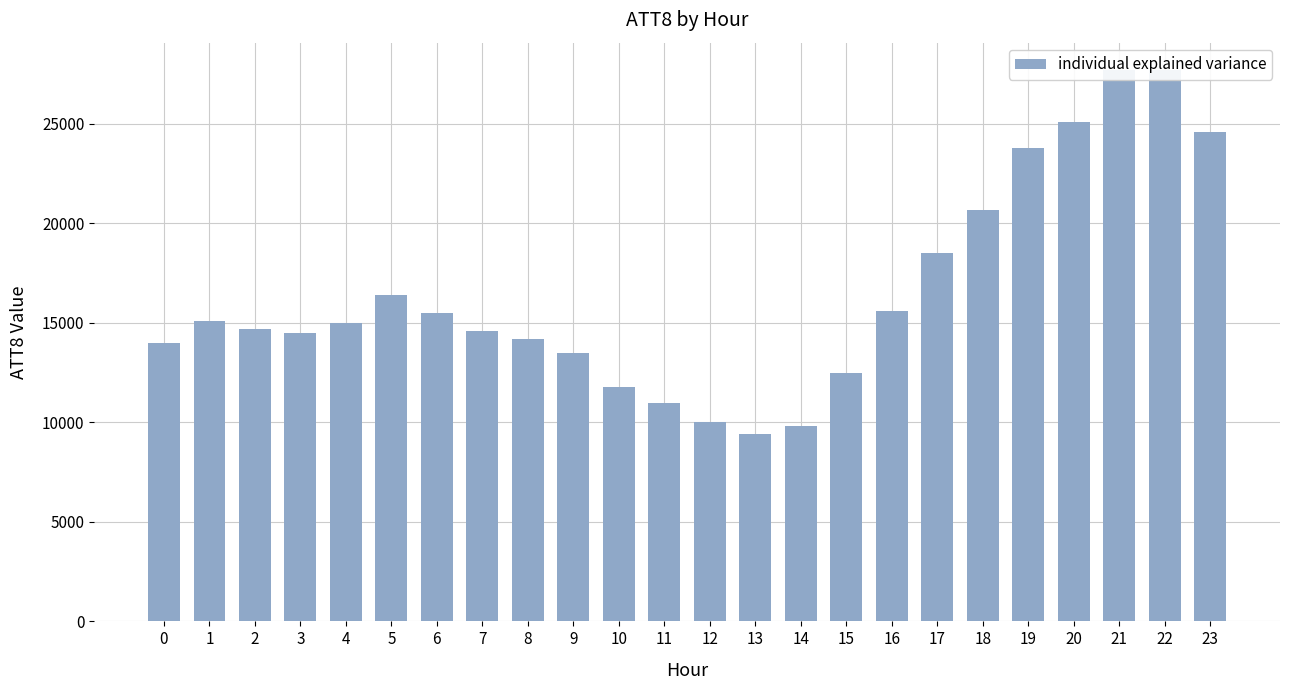

Approximately how many times larger is the value at 19 compared to 20?

0.9